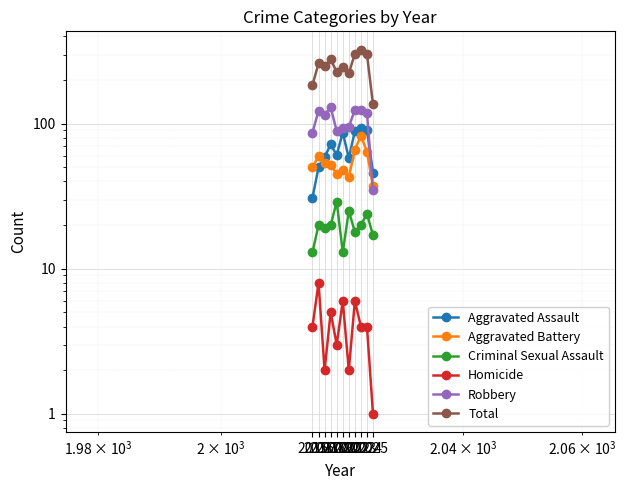

How many times do Aggravated Assault and Aggravated Battery cross each other?

1